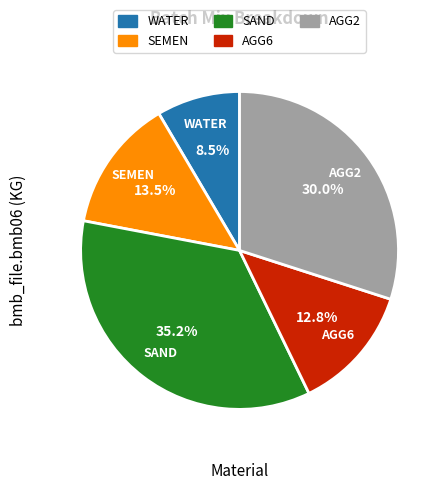

Does SEMEN represent more than half of the total?

No